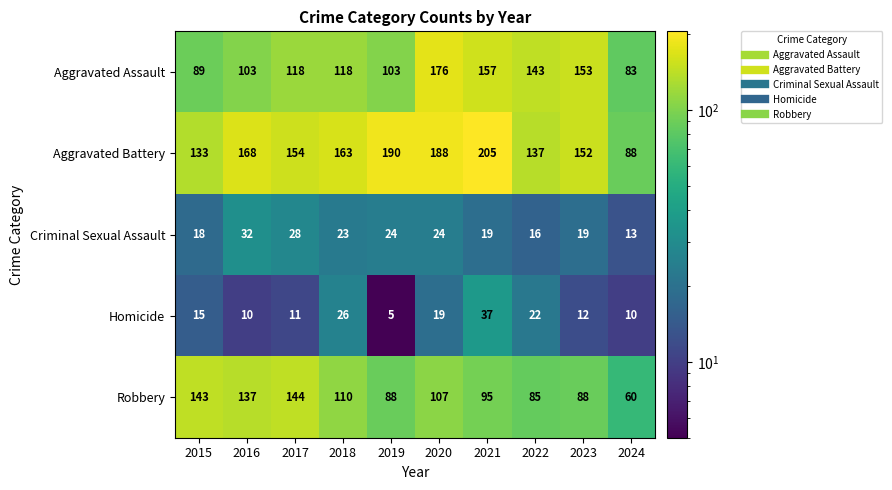

Count the number of categories in the chart.

10